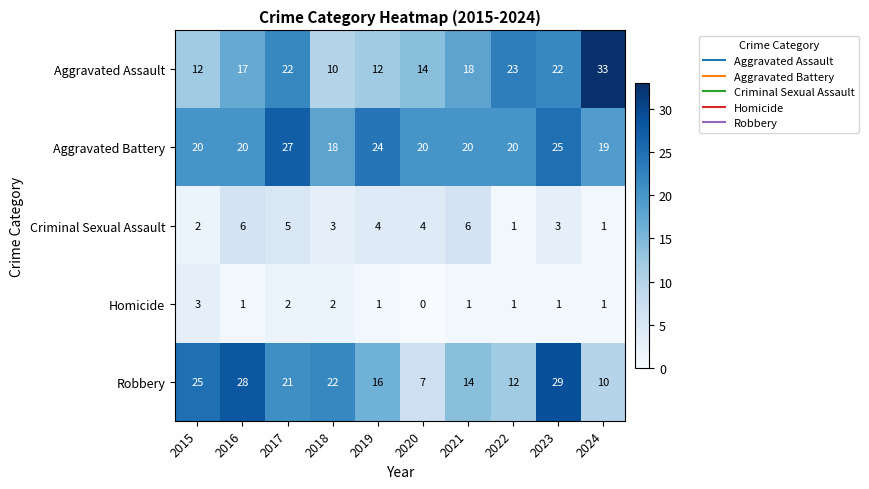

What is the highest value of the Criminal Sexual Assault series?

6